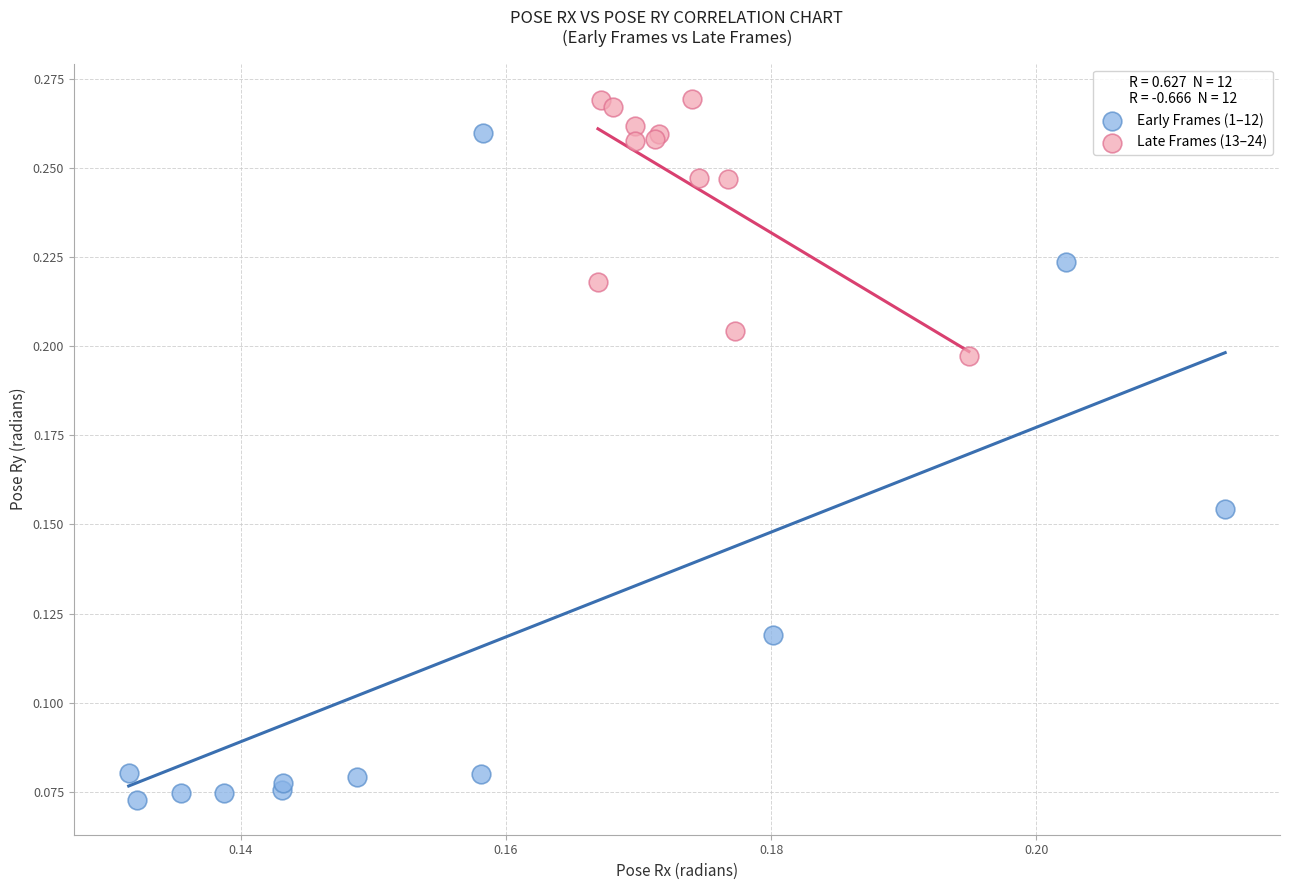

Which series has the largest Y range (max minus min)?

Early Frames (1–12)